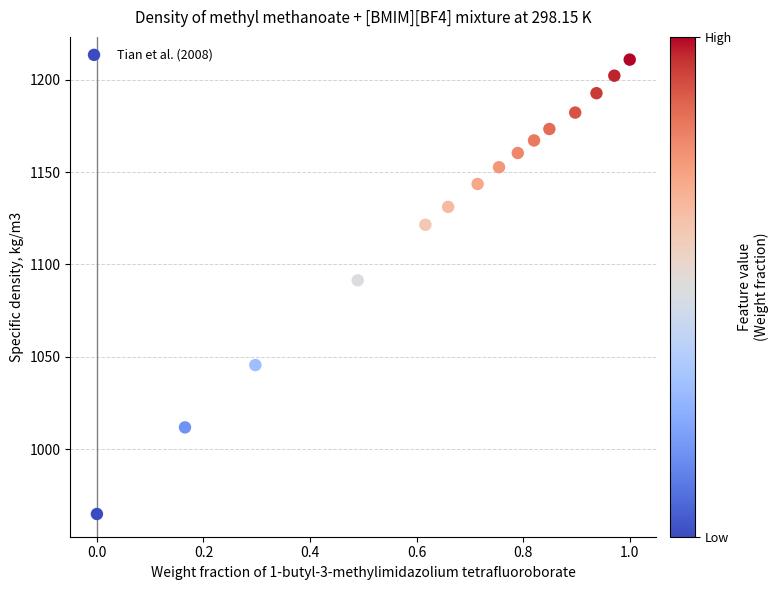

What is the range of X values (max minus min)?

1.0